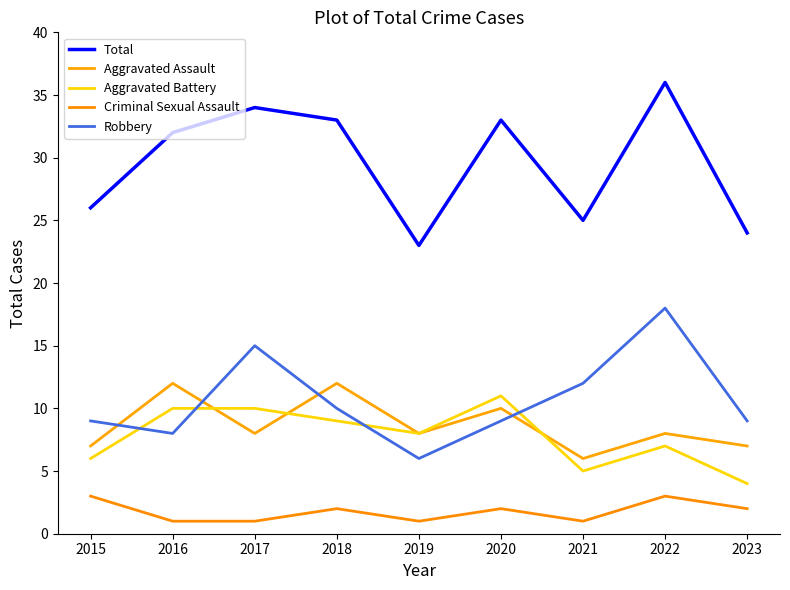

How many Aggravated Assault values are between 7 and 10?

6